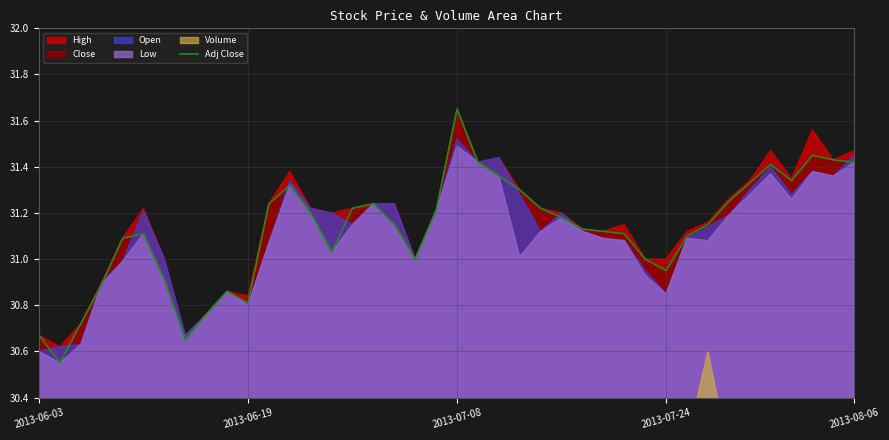

What is the average value?

31.1